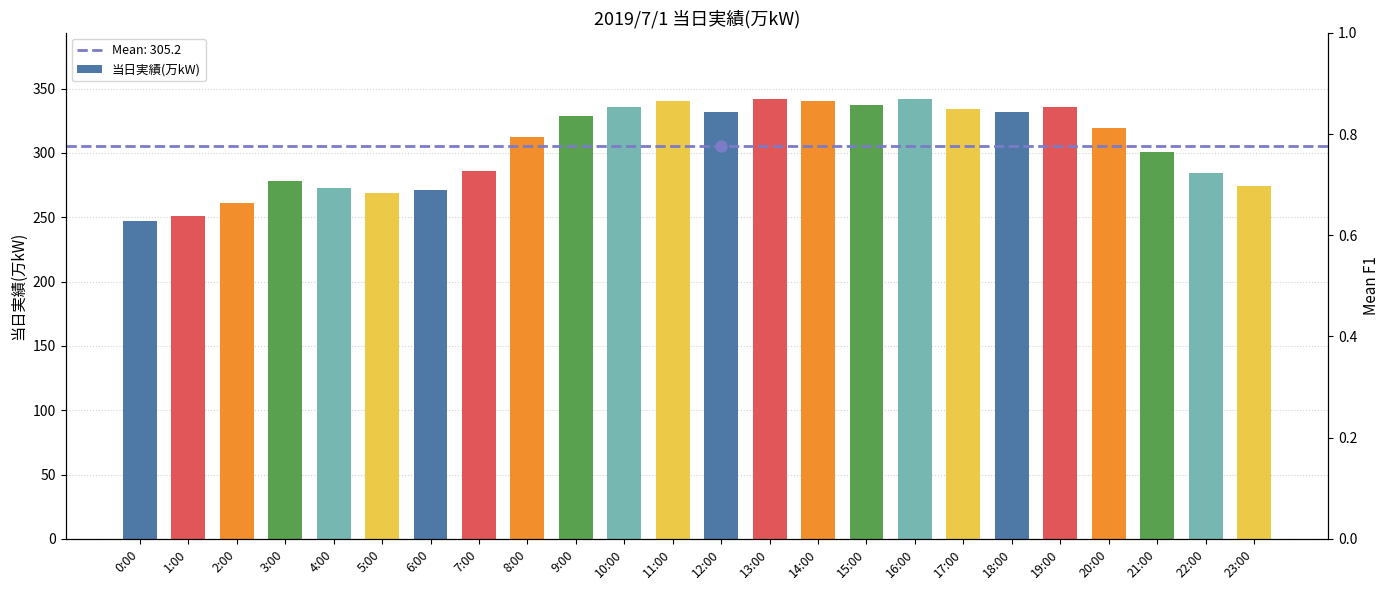

What is the maximum value shown in the chart?

342